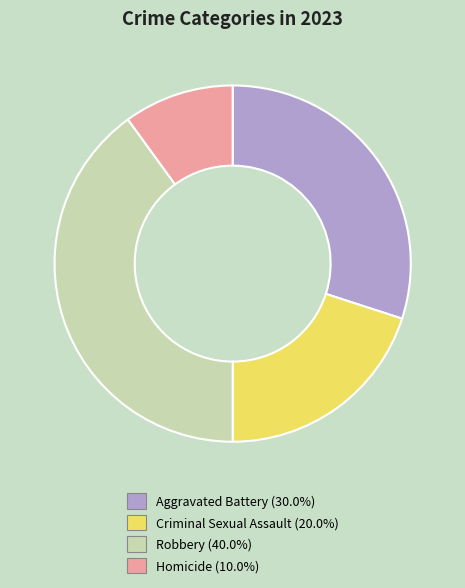

Rank the categories by value from lowest to highest.

Homicide, Criminal Sexual Assault, Aggravated Battery, Robbery